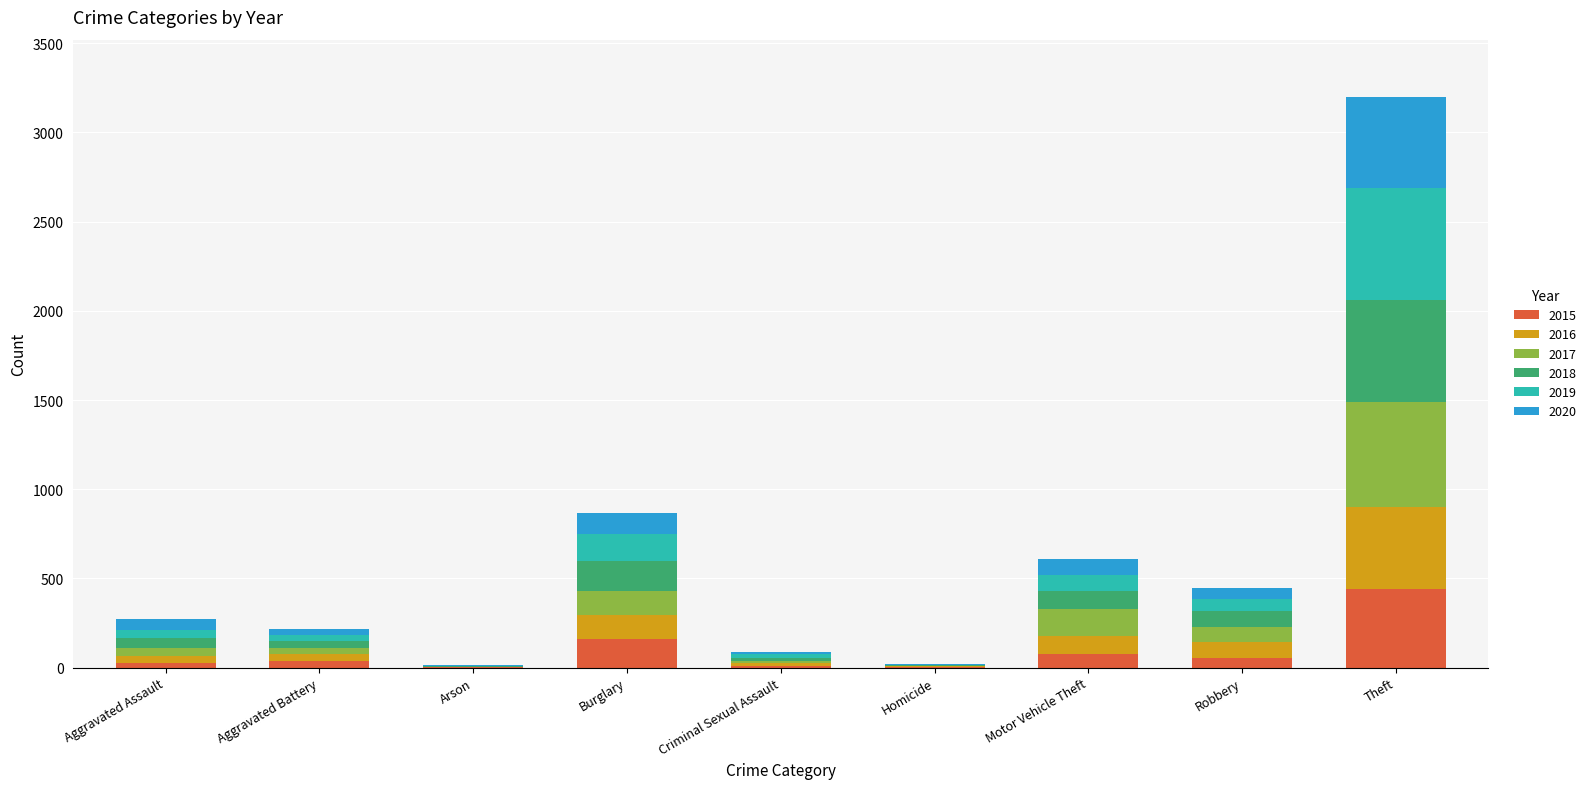

At which label does 2015 reach its peak?

Theft